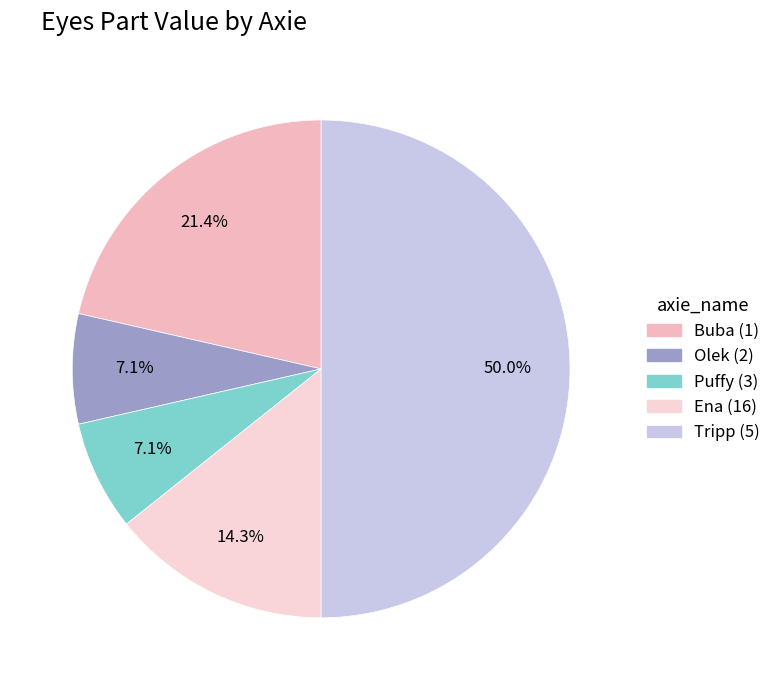

Count the number of slices in the pie.

5